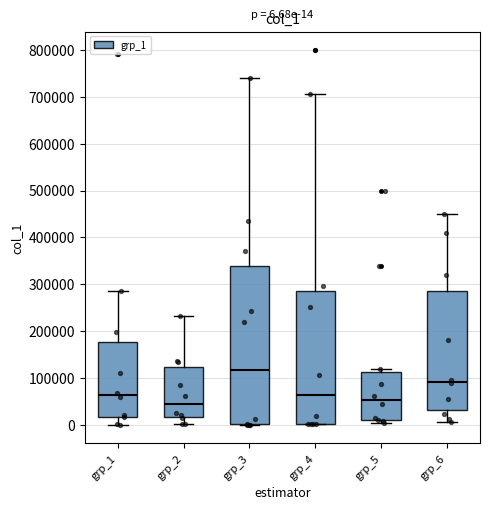

Comparing the boxes themselves (not the whiskers), which one is the tallest?

grp_3